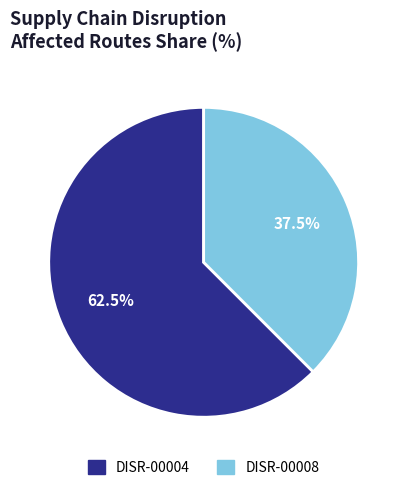

What percentage do DISR-00008 and DISR-00004 together represent?

100.0%